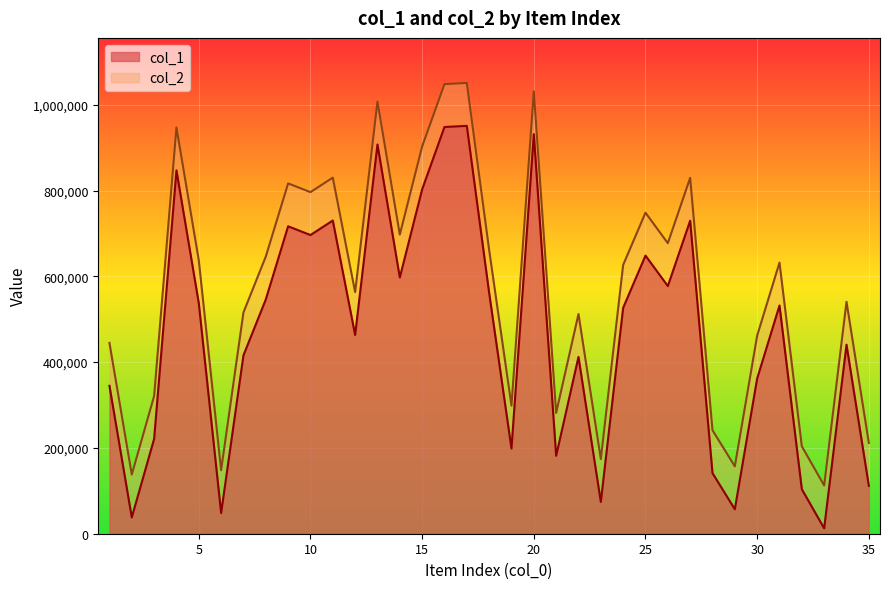

What are all the series names shown in the legend?

col_1, col_2